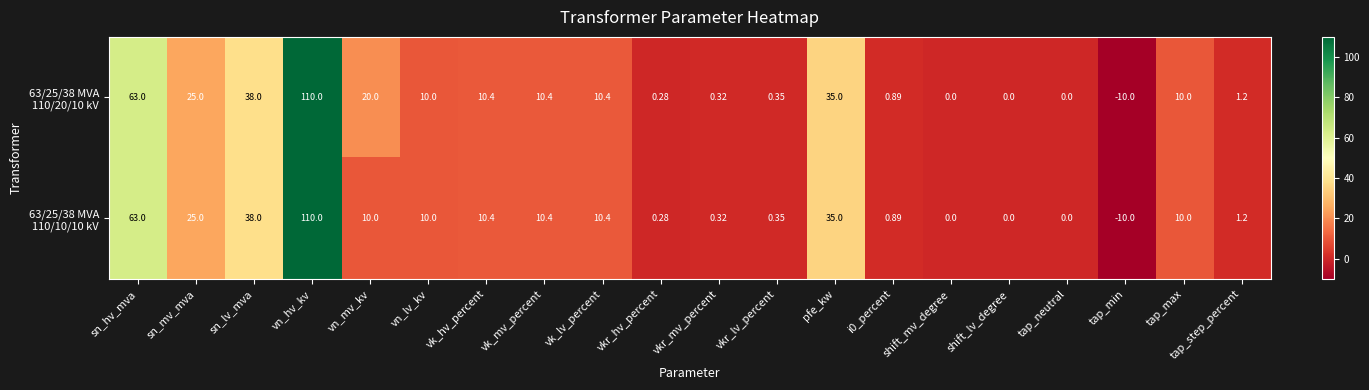

At which category is the sum across all series the highest?

vn_hv_kv